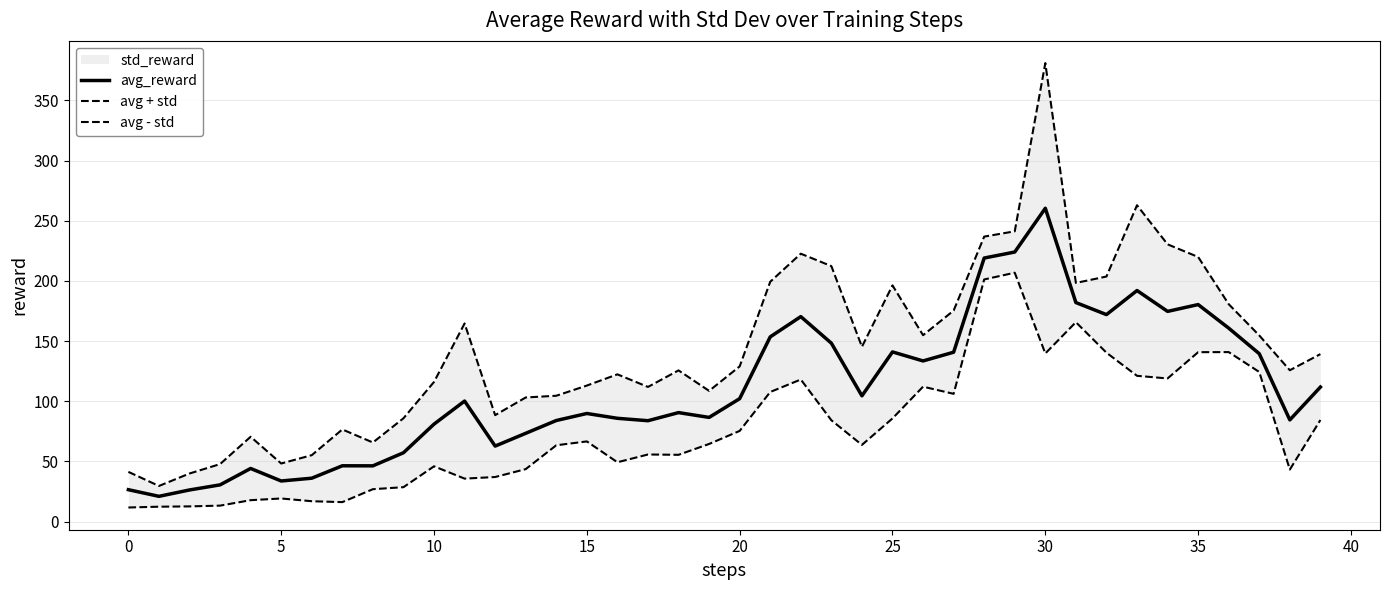

What is the minimum value for avg_reward?

21.0